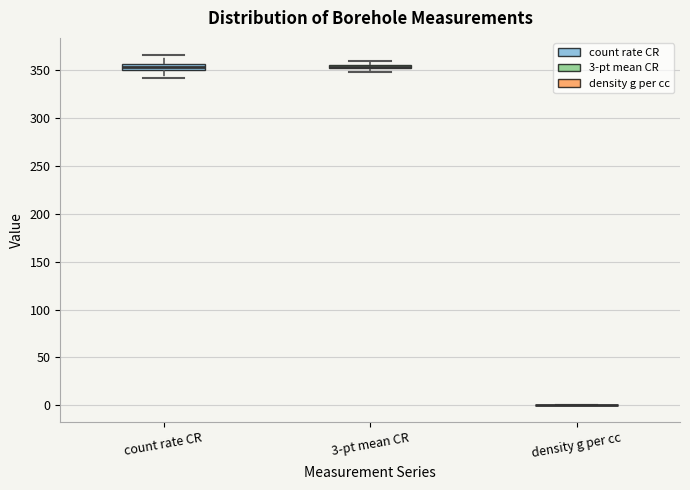

Where is the upper edge of the box for count rate CR on the y-axis? The values are not printed on the chart, so give them approximately, as read against the axis.

355